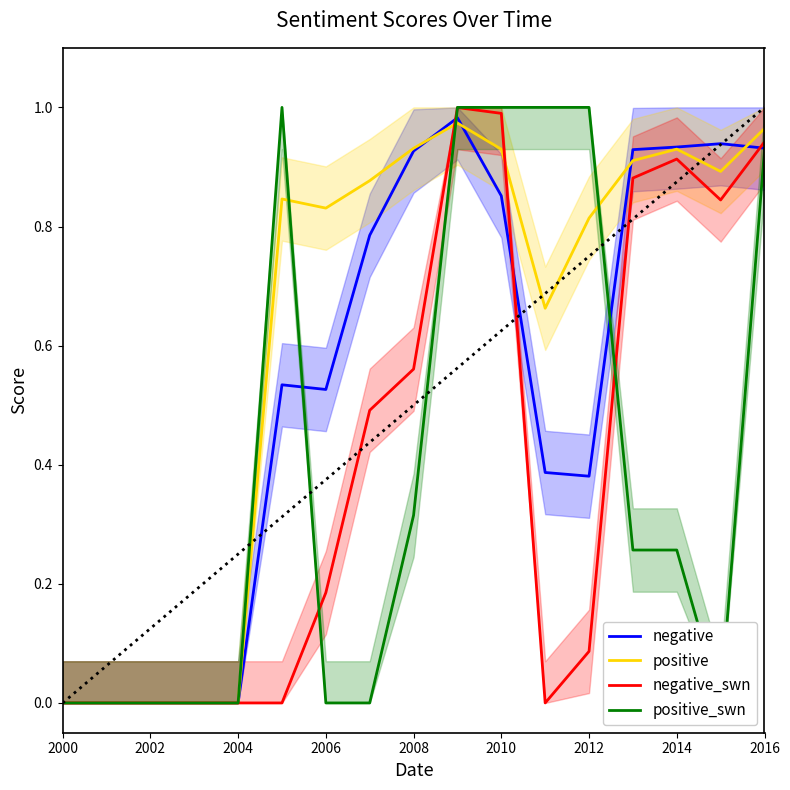

How many positive values does the positive_swn series have?

9